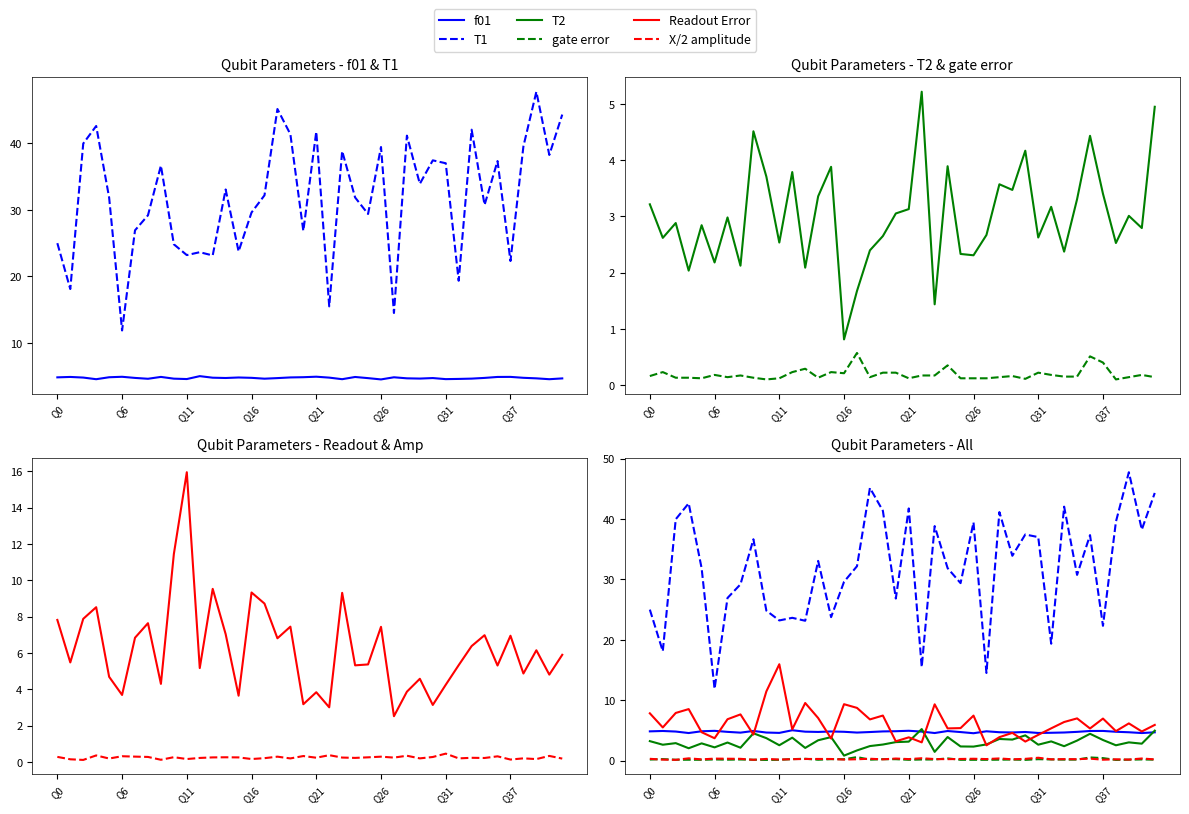

Does the chart display data point markers on the line(s)?

No